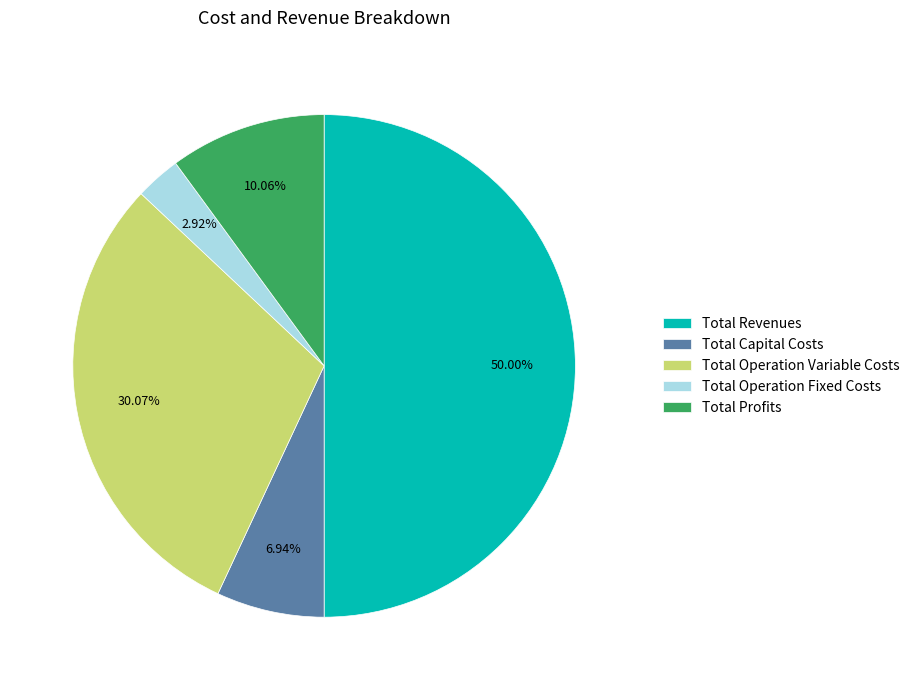

To the nearest percent, what is the difference between the Total Capital Costs and Total Revenues slice percentages?

43%